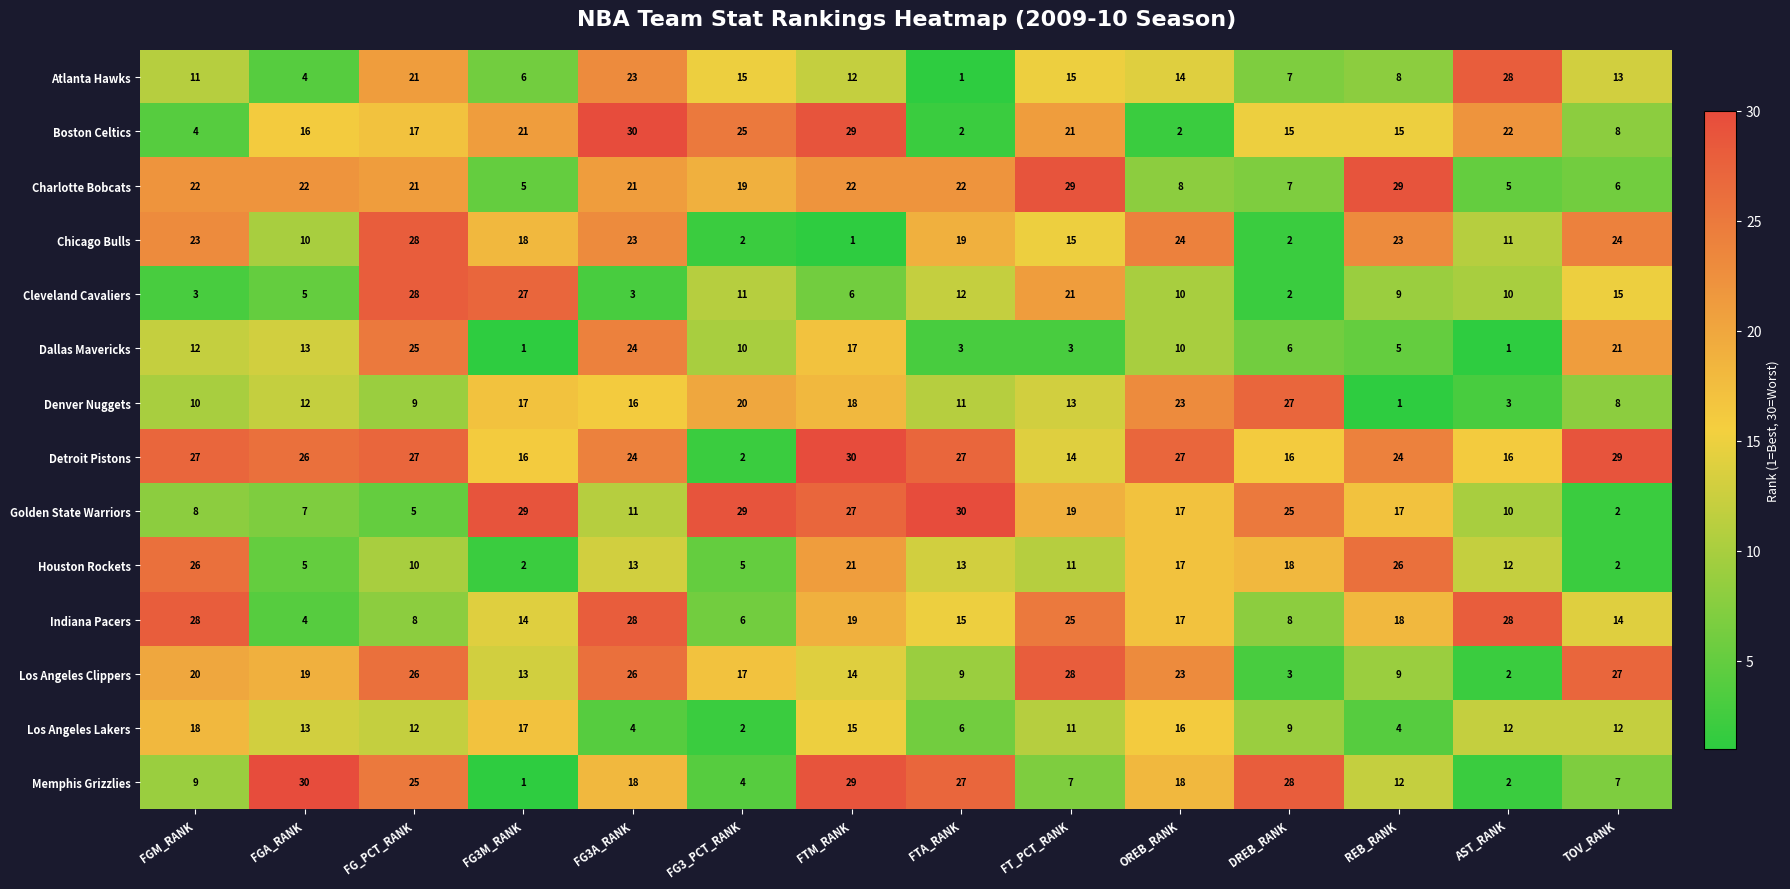

At which label does Memphis Grizzlies reach its minimum?

FG3M_RANK